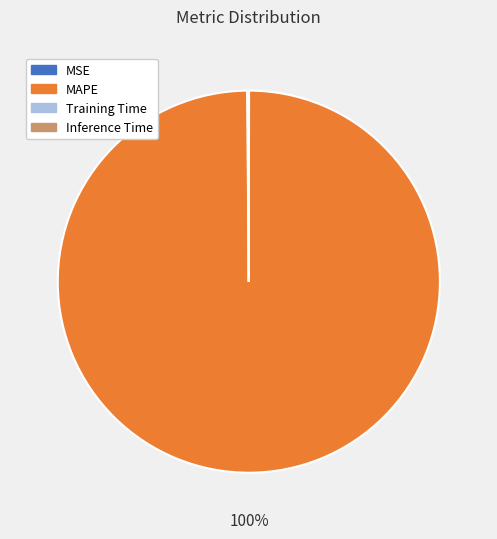

Which slice represents more than half of the pie?

MAPE